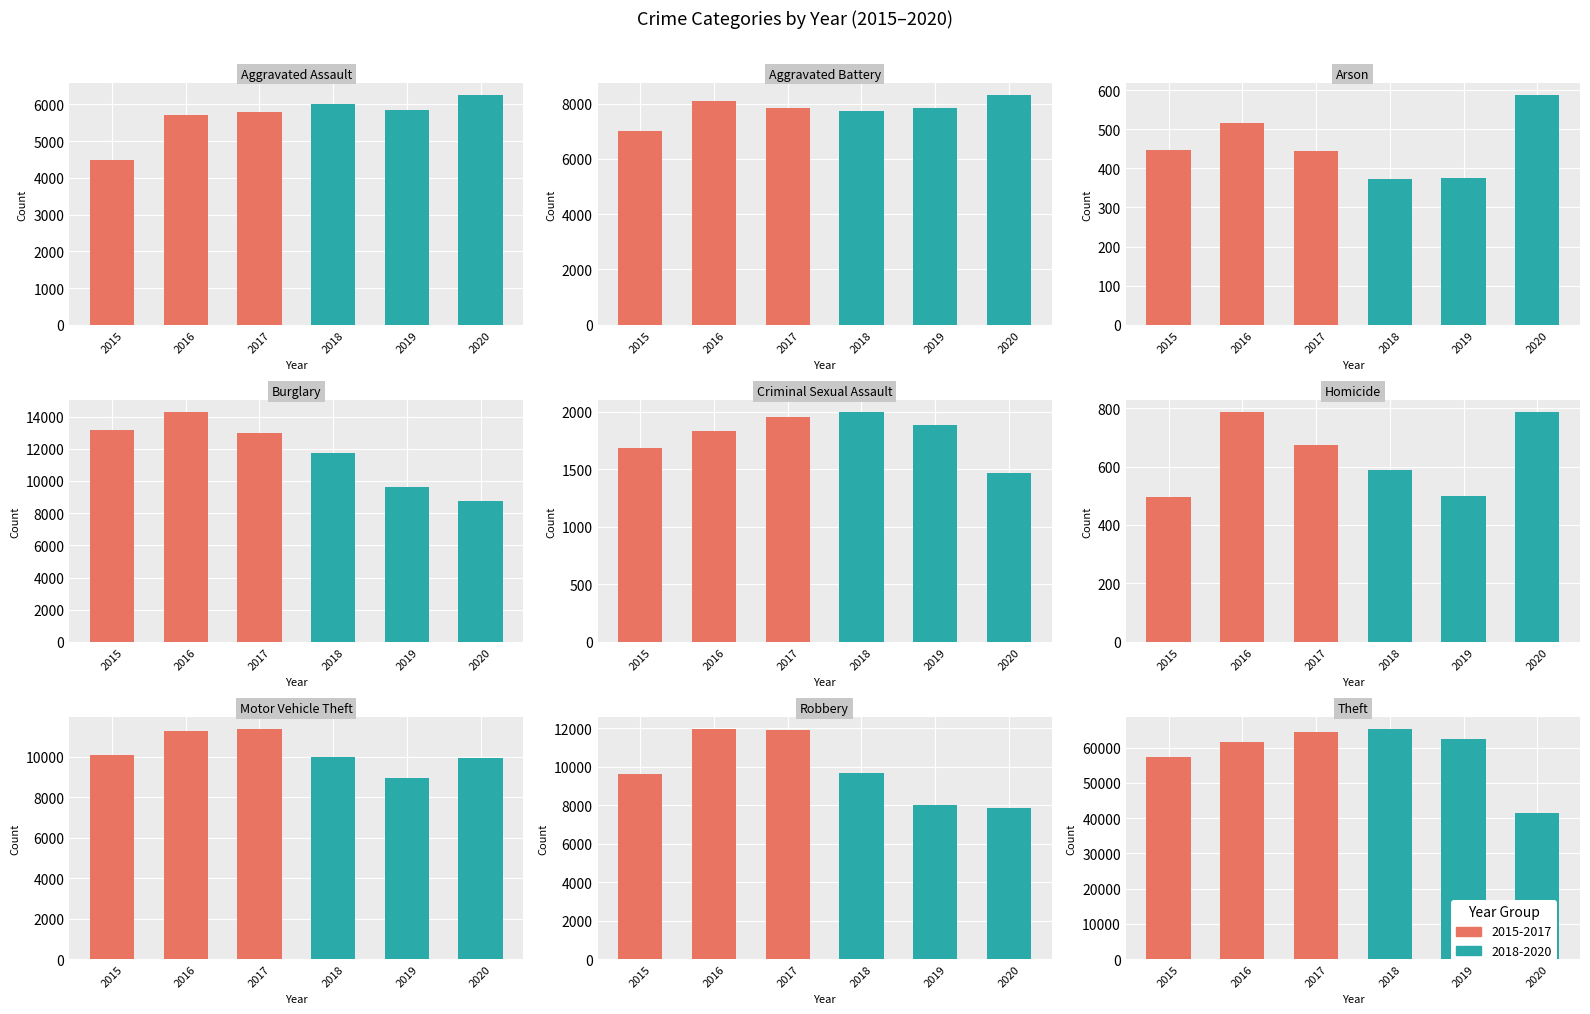

How many values in the 2019 series exceed 7857?

4